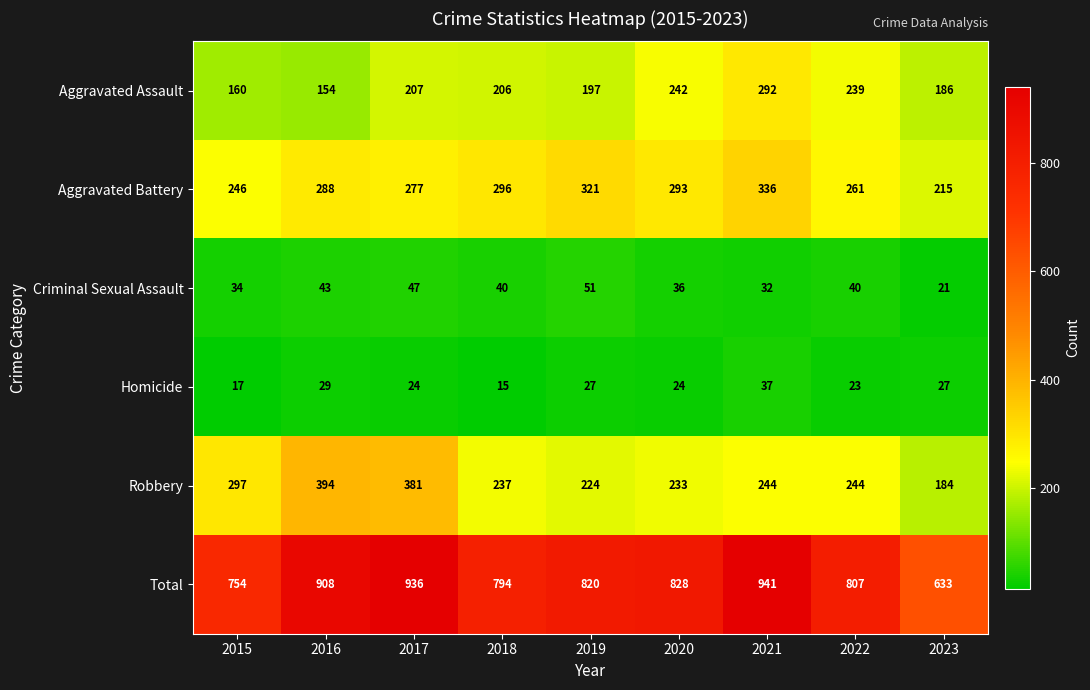

What is the spread (max minus min) of values at 2022?

784